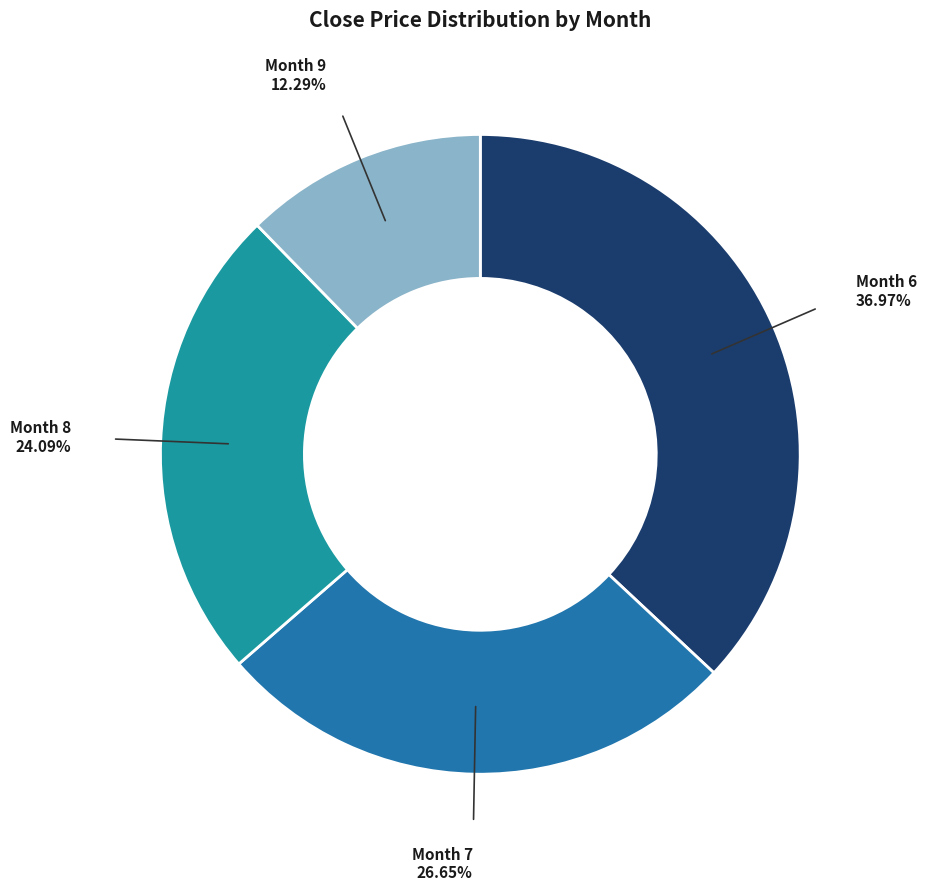

To the nearest percent, what is the average slice percentage?

25%